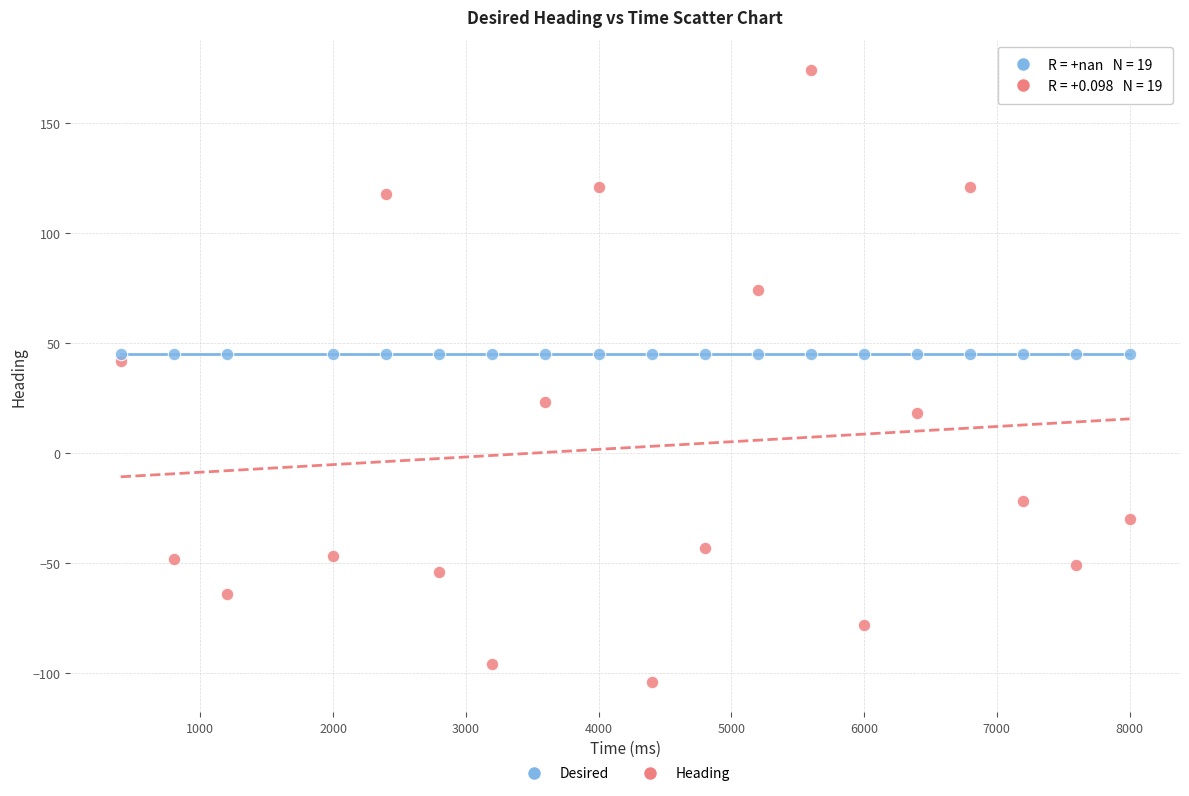

Which series contains the lowest Y value?

Heading